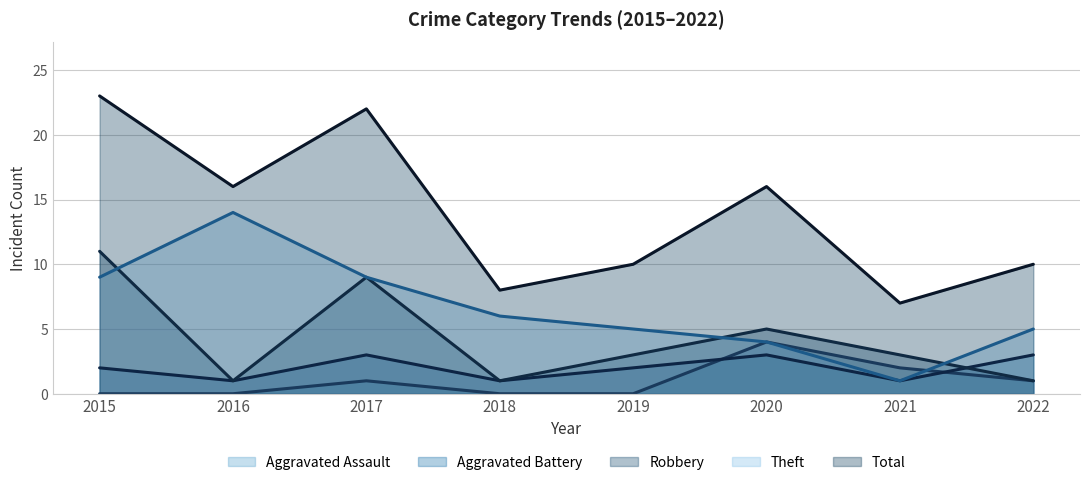

How many values in Aggravated Assault are above zero?

4